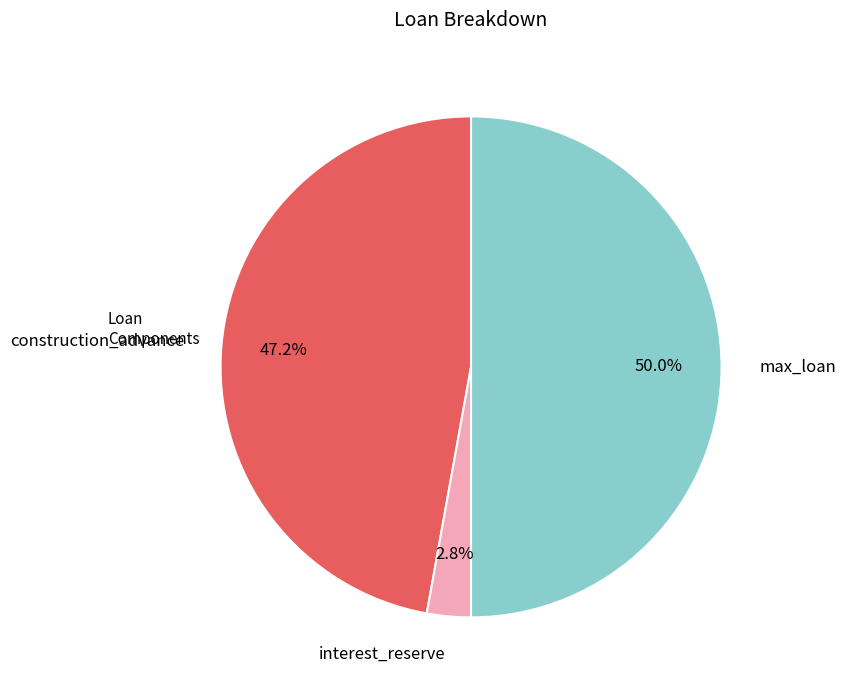

True or false: interest_reserve accounts for 3% of the total.

True